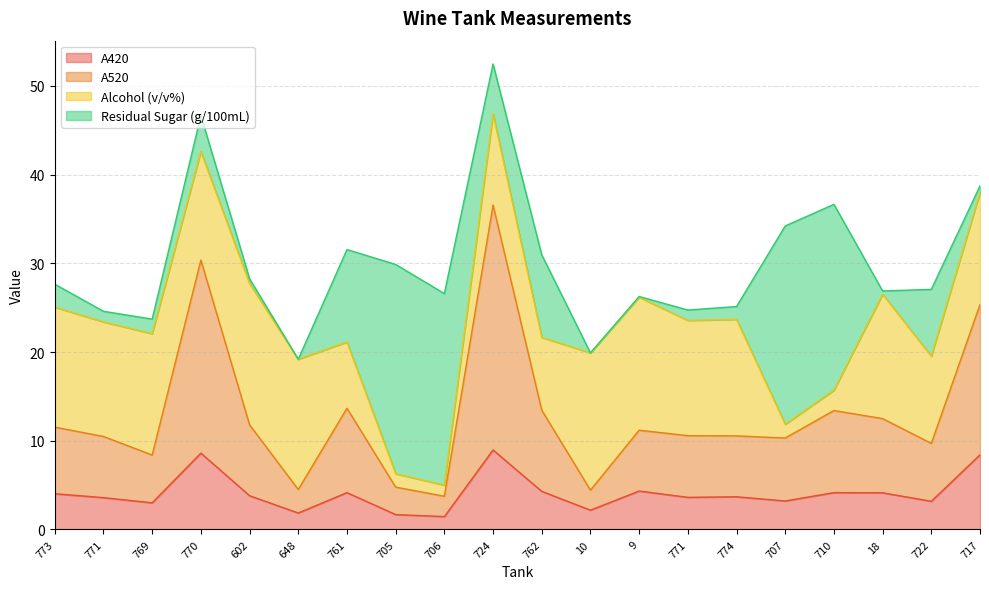

What is the difference between the second highest and second lowest values in the A520 series?

25.9